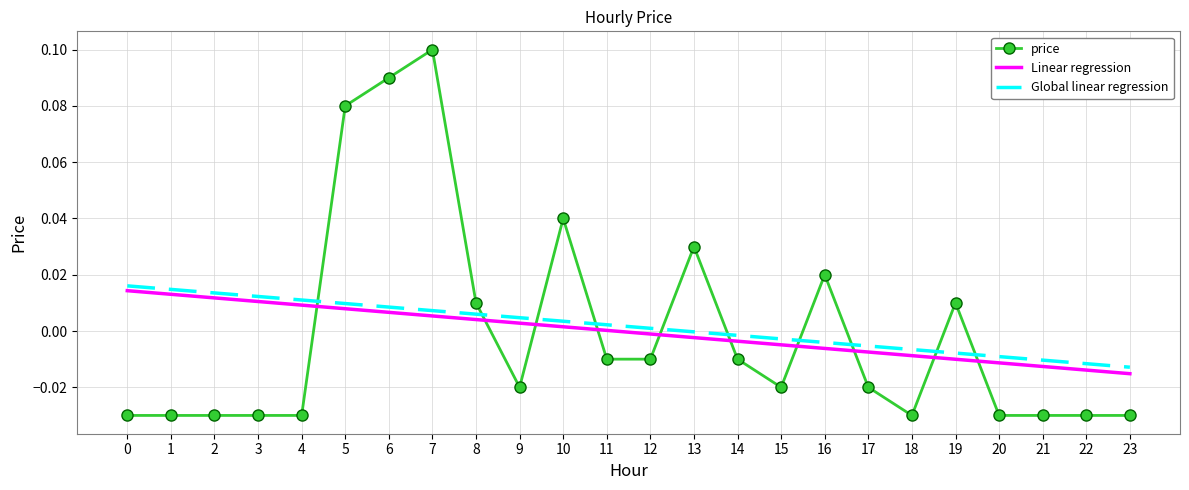

Rank the series at 8 from highest to lowest value.

price, Global linear regression, Linear regression